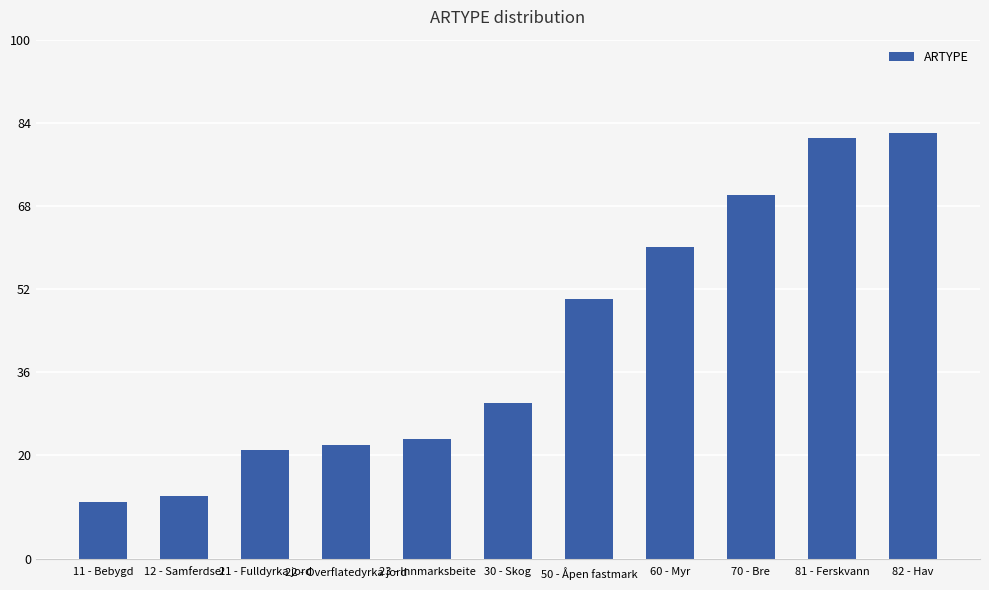

Rank the categories by value from highest to lowest.

82 - Hav, 81 - Ferskvann, 70 - Bre, 60 - Myr, 50 - Åpen fastmark, 30 - Skog, 23 - Innmarksbeite, 22 - Overflatedyrka jord, 21 - Fulldyrka jord, 12 - Samferdsel, 11 - Bebygd